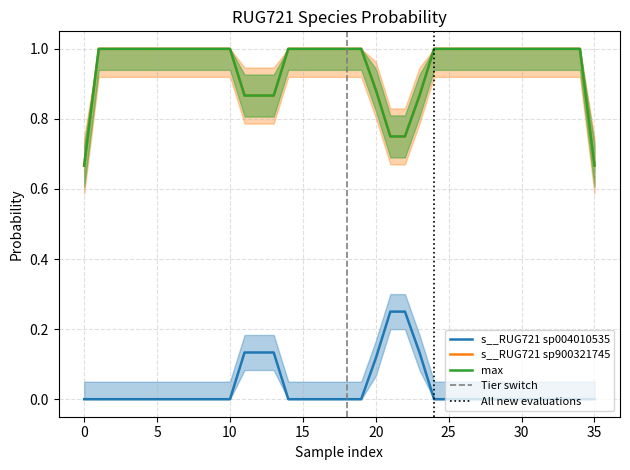

At how many categories does at least one series exceed 0?

36